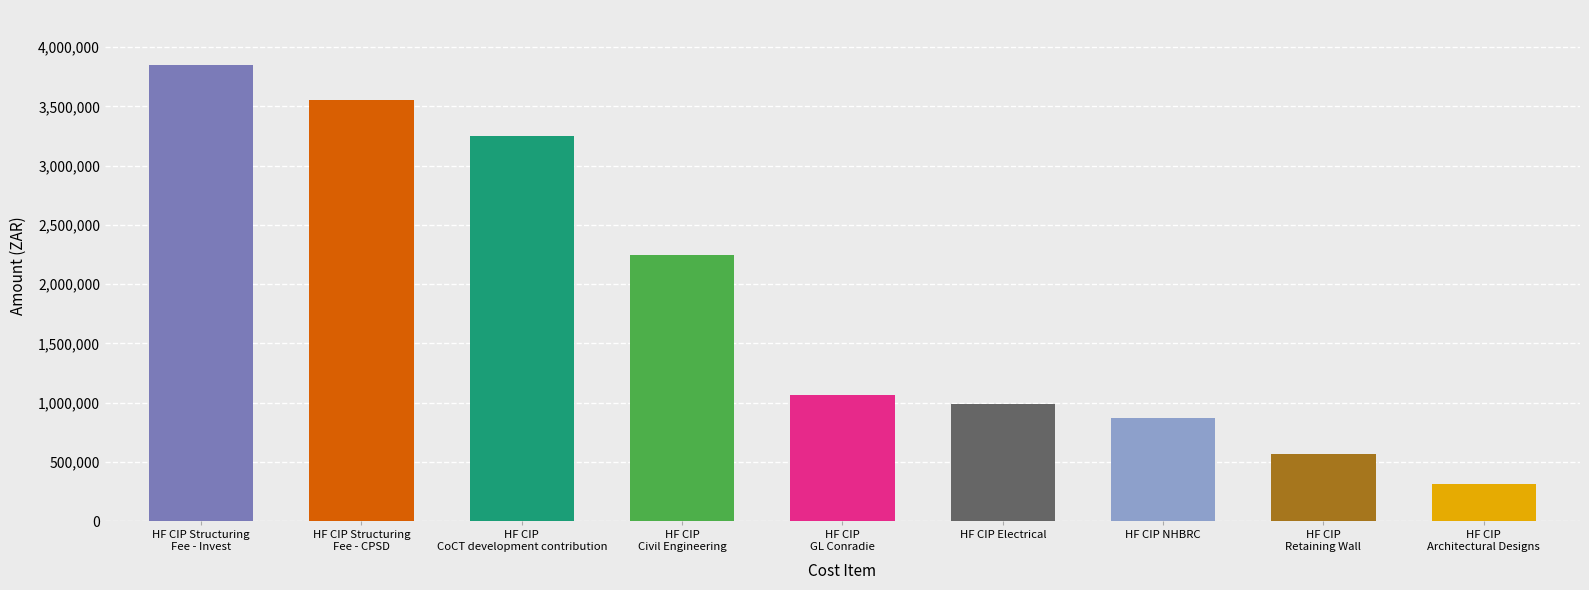

At which label is the value closest to 2082452?

HF CIP Civil Engineering